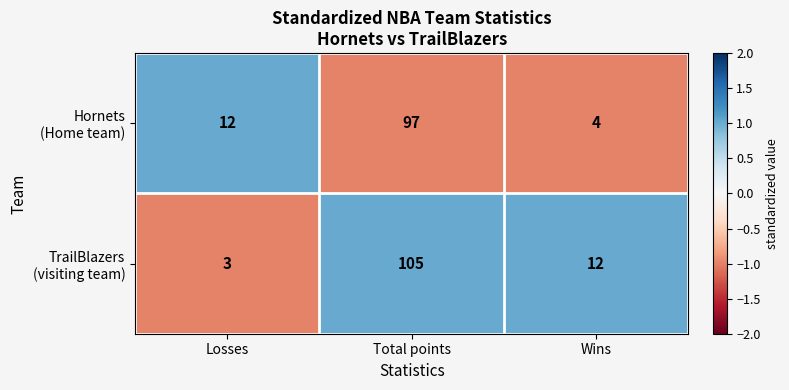

Which label corresponds to the largest value in the chart?

Total points